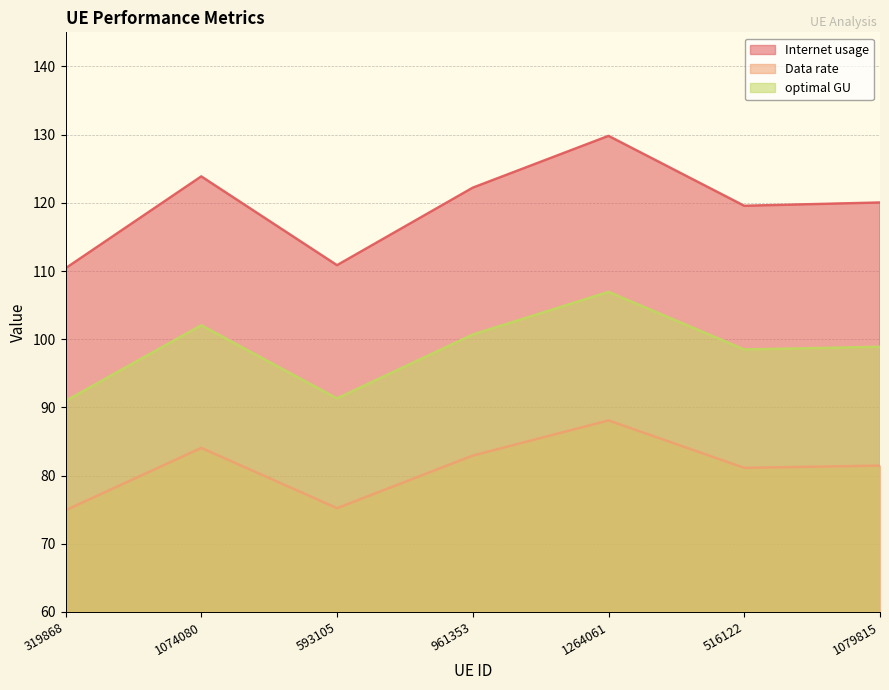

At which category is the sum across all series the highest?

1264061